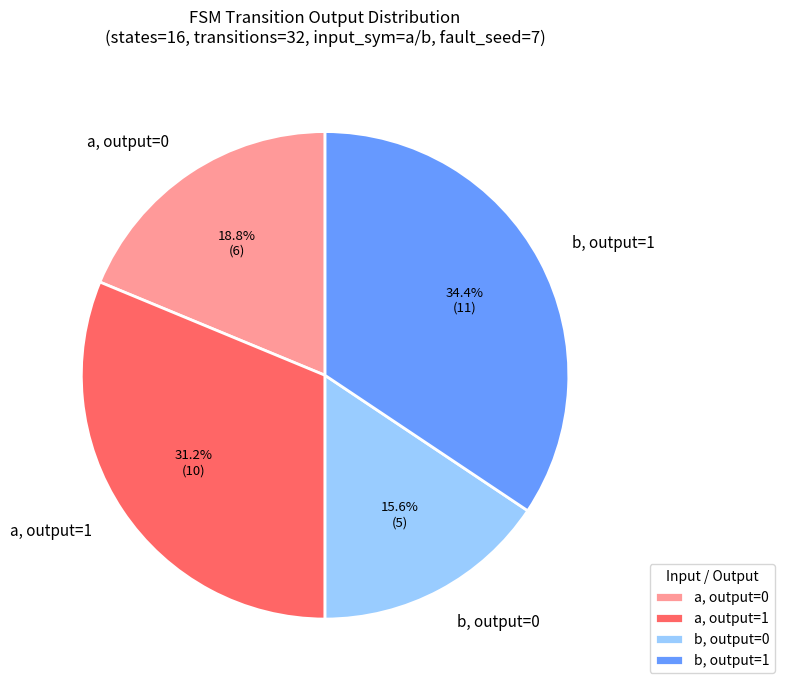

What is the smallest slice in the pie chart?

b, output=0